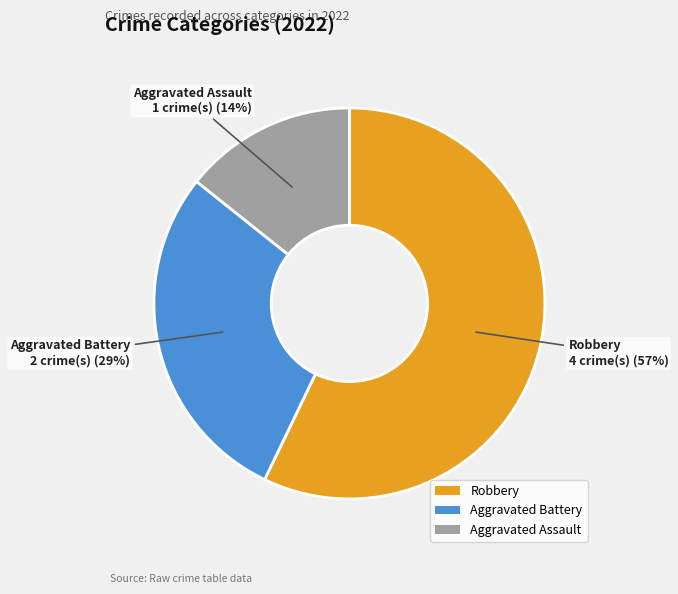

Does any single category account for the majority?

Yes